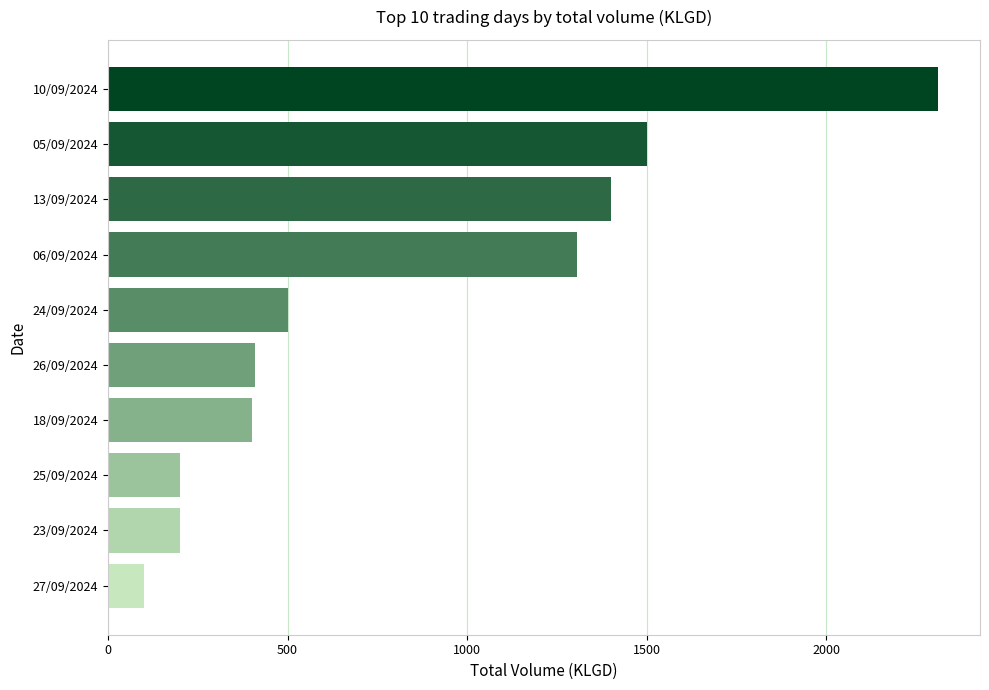

What is the average value?

833